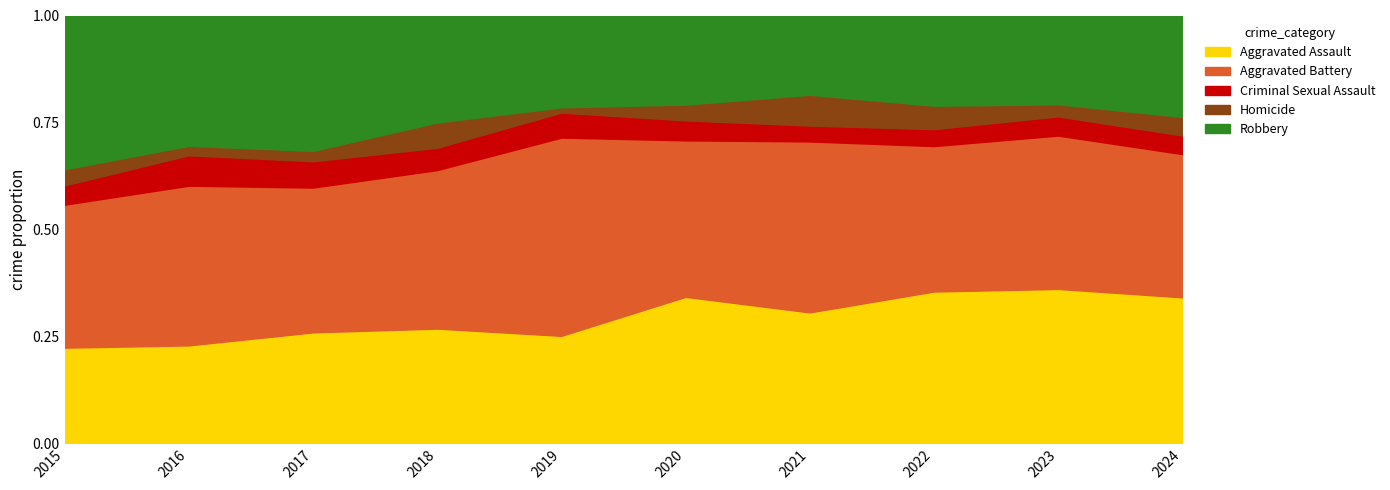

What are all the series names shown in the legend?

Aggravated Assault, Aggravated Battery, Criminal Sexual Assault, Homicide, Robbery